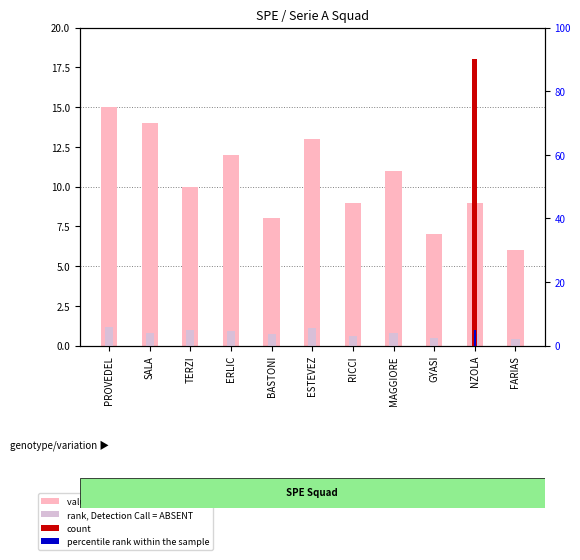

Reading left to right, transcribe all the data shown in this chart.

value, Detection Call = ABSENT: PROVEDEL=15.0	SALA=14.0	TERZI=10.0	ERLIC=12.0	BASTONI=8.0	ESTEVEZ=13.0	RICCI=9.0	MAGGIORE=11.0	GYASI=7.0	NZOLA=9.0	FARIAS=6.0
rank, Detection Call = ABSENT: PROVEDEL=1.2	SALA=0.8	TERZI=1.0	ERLIC=0.9	BASTONI=0.7	ESTEVEZ=1.1	RICCI=0.6	MAGGIORE=0.8	GYASI=0.5	NZOLA=0.7	FARIAS=0.4
count: PROVEDEL=0.0	SALA=0.0	TERZI=0.0	ERLIC=0.0	BASTONI=0.0	ESTEVEZ=0.0	RICCI=0.0	MAGGIORE=0.0	GYASI=0.0	NZOLA=18.0	FARIAS=0.0
percentile rank within the sample: PROVEDEL=0.0	SALA=0.0	TERZI=0.0	ERLIC=0.0	BASTONI=0.0	ESTEVEZ=0.0	RICCI=0.0	MAGGIORE=0.0	GYASI=0.0	NZOLA=5.0	FARIAS=0.0